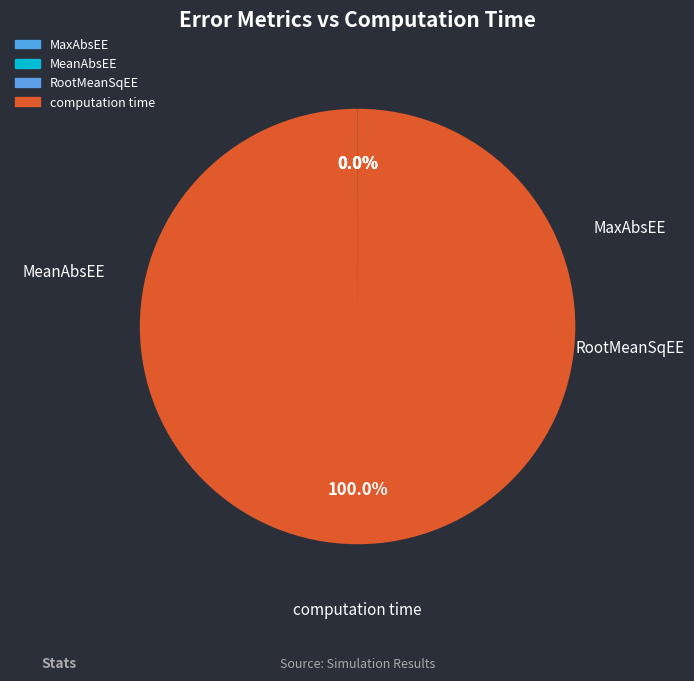

True or false: MaxAbsEE accounts for 0% of the total.

True